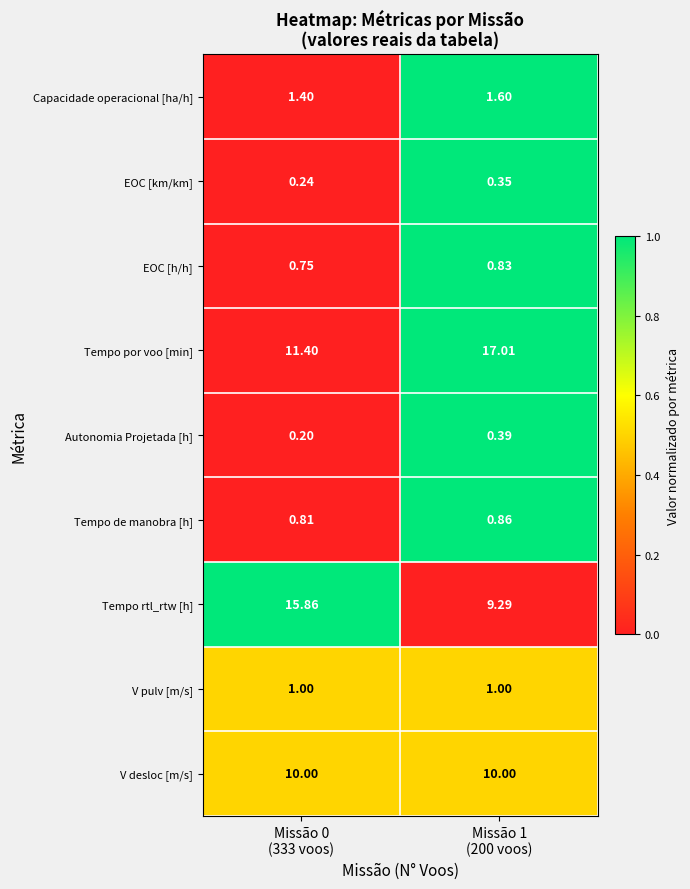

Which series has the largest range (max minus min)?

Tempo rtl_rtw [h]